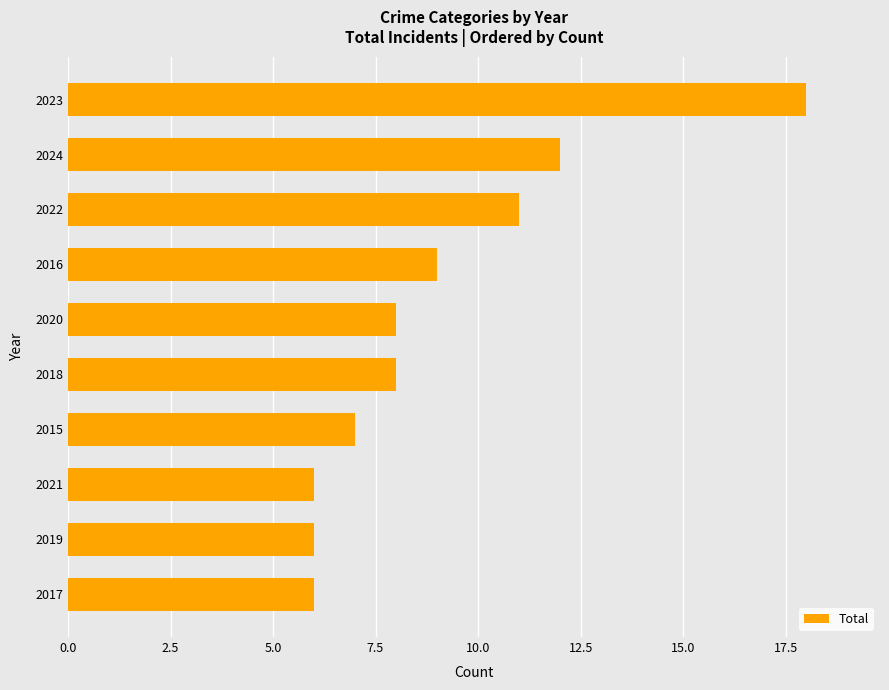

Between 2018 and 2019, which is larger?

2018